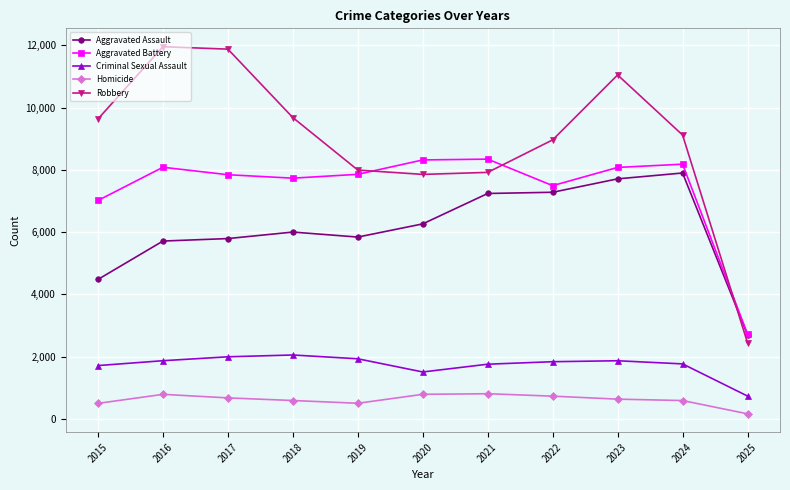

At how many categories does at least one series exceed 1014?

11